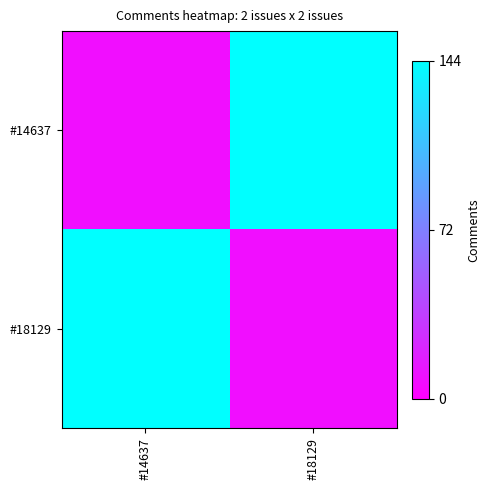

Reading right to left, extract all data points from this chart.

#14637: #18129=144	#14637=8
#18129: #18129=8	#14637=144